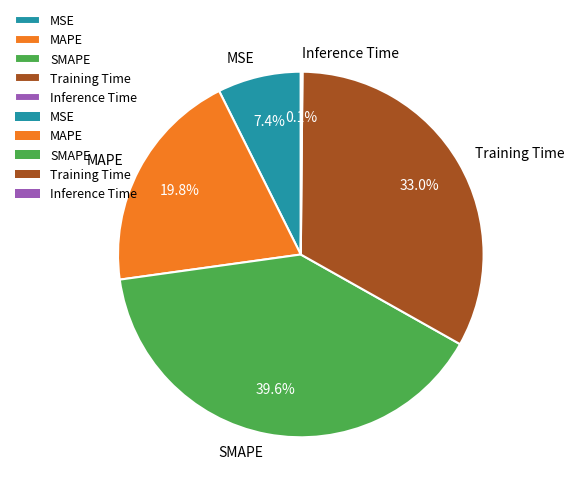

To the nearest percent, what portion does Training Time represent?

33%